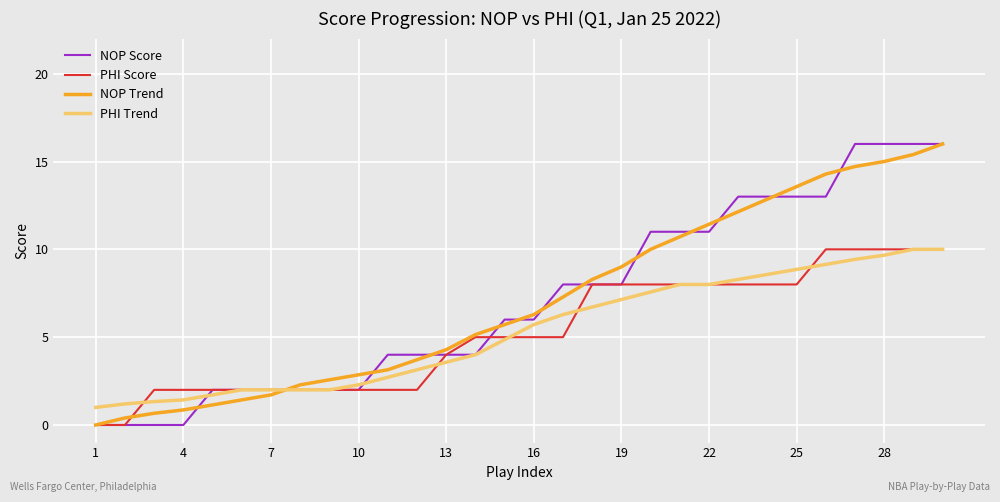

After their last crossing, which series has the higher values: NOP Trend or PHI Trend?

NOP Trend